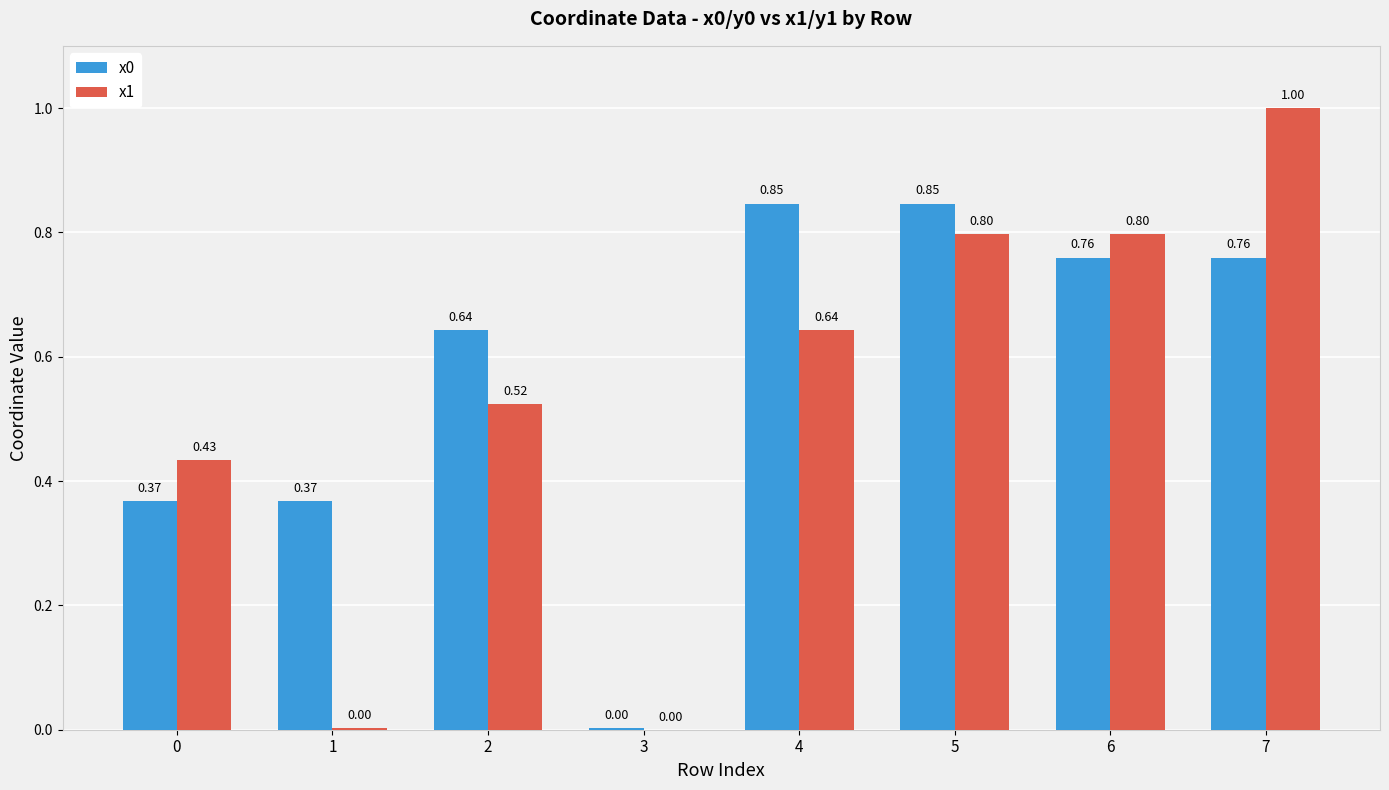

What is the sum of all x1 values?

4.2